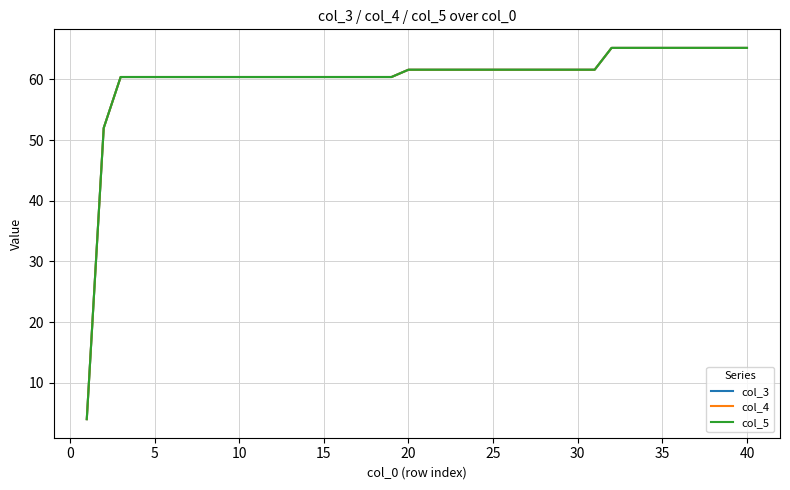

Does the chart display data point markers on the line(s)?

No